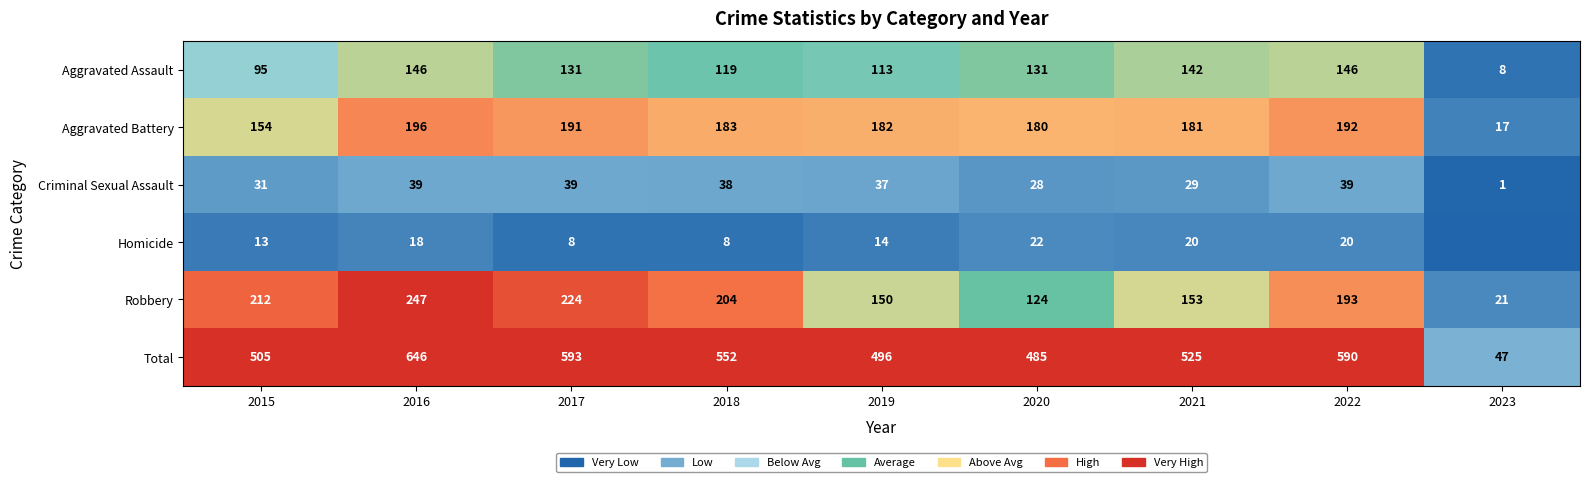

True or false: Total has a value of 761 at 2020.

False